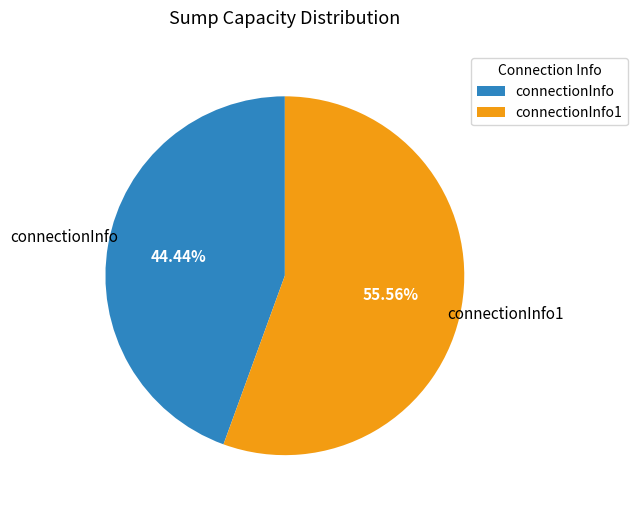

To the nearest percent, what portion does connectionInfo1 represent?

56%